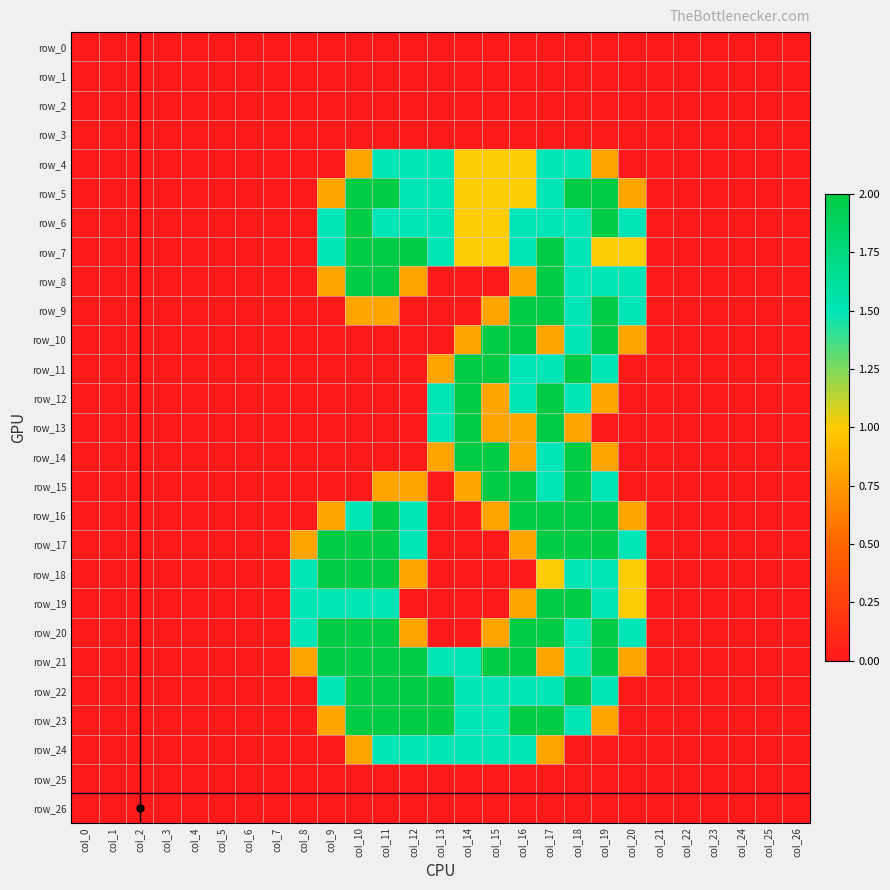

At col_22, list the series in order from smallest to largest.

row_0, row_1, row_2, row_3, row_4, row_5, row_6, row_7, row_8, row_9, row_10, row_11, row_12, row_13, row_14, row_15, row_16, row_17, row_18, row_19, row_20, row_21, row_22, row_23, row_24, row_25, row_26